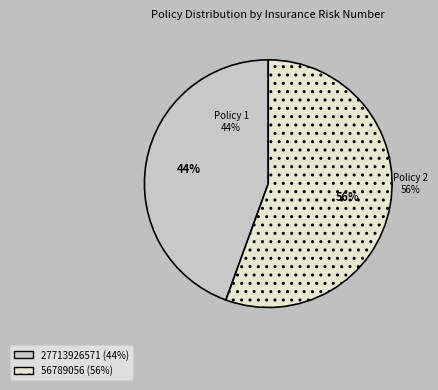

Which has a higher value, 27713926571 or 56789056?

56789056